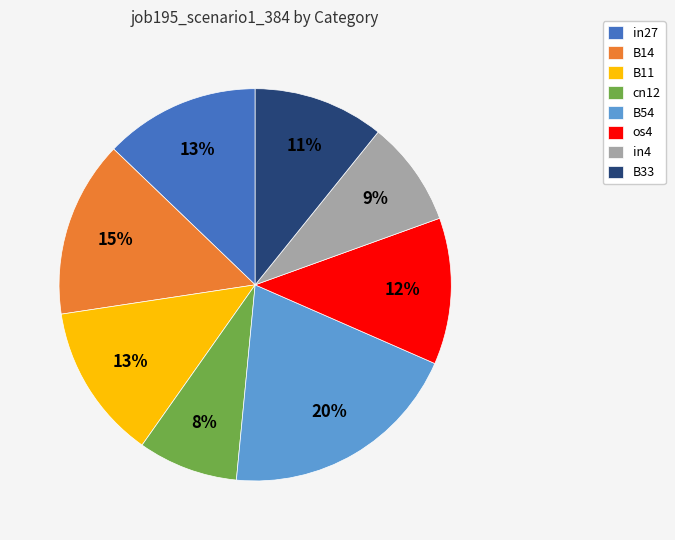

How many segments does this pie chart have?

8